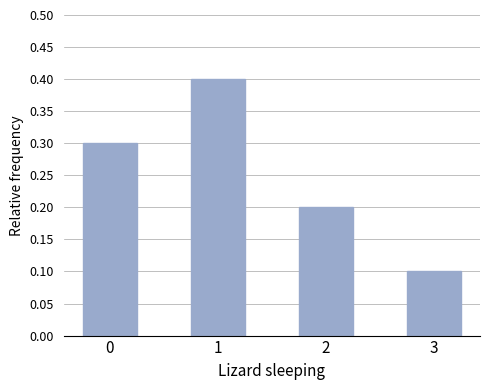

True or false: the data shows 0.1 at 2.

False